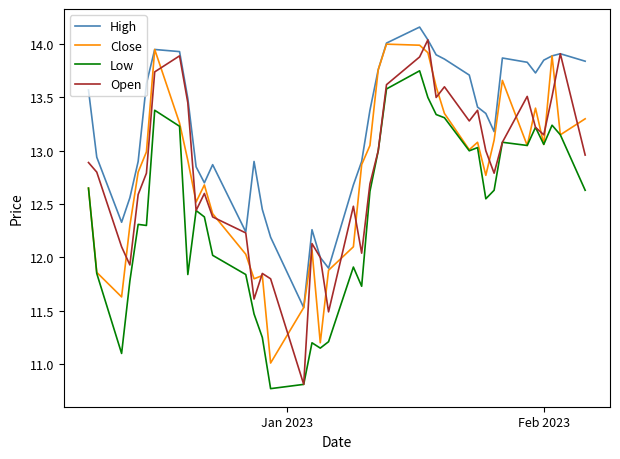

Which series has the largest total across all categories?

High